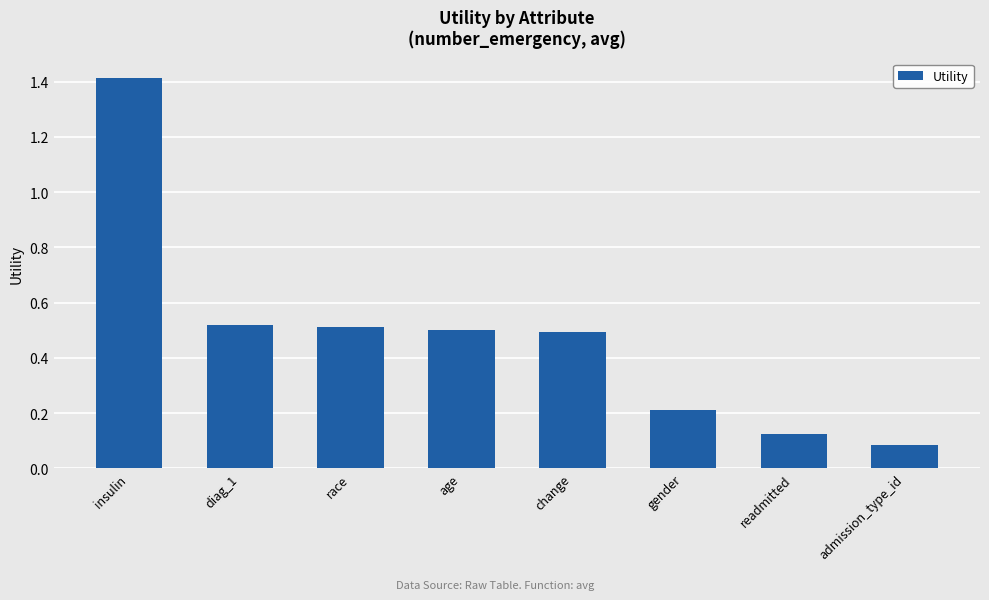

True or false: the data shows 0.5 at diag_1.

True